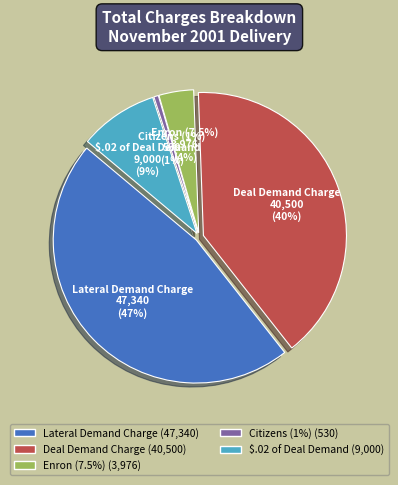

What is the change in value from Deal Demand Charge to $.02 of Deal Demand?

-31500.0